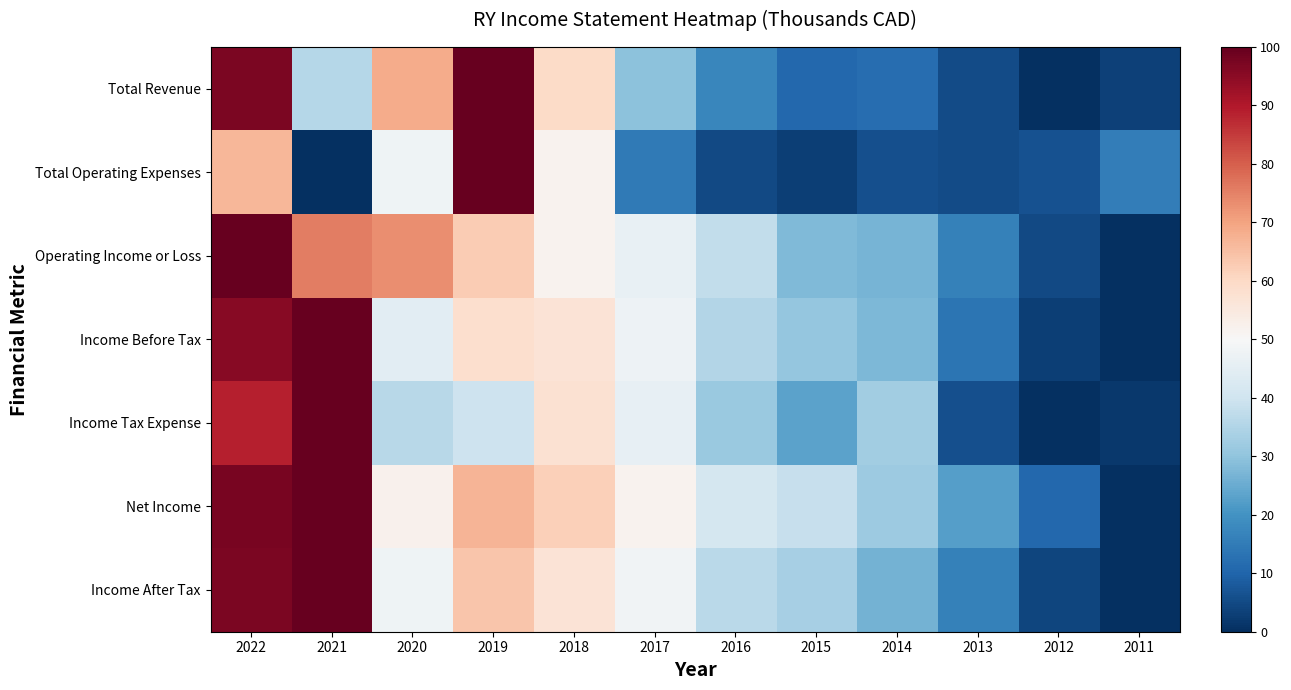

Reading right to left, extract all data points from this chart.

Total Revenue: 2011=3.5	2012=0.0	2013=5.4	2014=12.1	2015=10.6	2016=17.5	2017=29.5	2018=59.4	2019=100.0	2020=68.5	2021=35.6	2022=97.3
Total Operating Expenses: 2011=15.2	2012=6.4	2013=5.1	2014=5.9	2015=3.0	2016=4.9	2017=14.8	2018=51.9	2019=100.0	2020=47.8	2021=0.0	2022=66.6
Operating Income or Loss: 2011=0.0	2012=5.1	2013=16.2	2014=26.9	2015=28.0	2016=37.7	2017=46.3	2018=51.9	2019=62.6	2020=73.2	2021=75.7	2022=100.0
Income Before Tax: 2011=0.0	2012=2.8	2013=13.6	2014=27.4	2015=30.8	2016=35.2	2017=47.3	2018=57.0	2019=58.3	2020=44.8	2021=100.0	2022=95.4
Income Tax Expense: 2011=1.8	2012=0.0	2013=5.9	2014=32.6	2015=23.4	2016=31.6	2017=45.8	2018=57.8	2019=39.5	2020=36.0	2021=100.0	2022=89.0
Net Income: 2011=0.0	2012=10.8	2013=22.4	2014=31.9	2015=38.6	2016=41.2	2017=51.7	2018=62.0	2019=66.9	2020=52.1	2021=100.0	2022=97.6
Income After Tax: 2011=0.0	2012=4.1	2013=16.3	2014=26.2	2015=33.3	2016=36.6	2017=48.1	2018=57.0	2019=64.0	2020=47.7	2021=100.0	2022=97.2